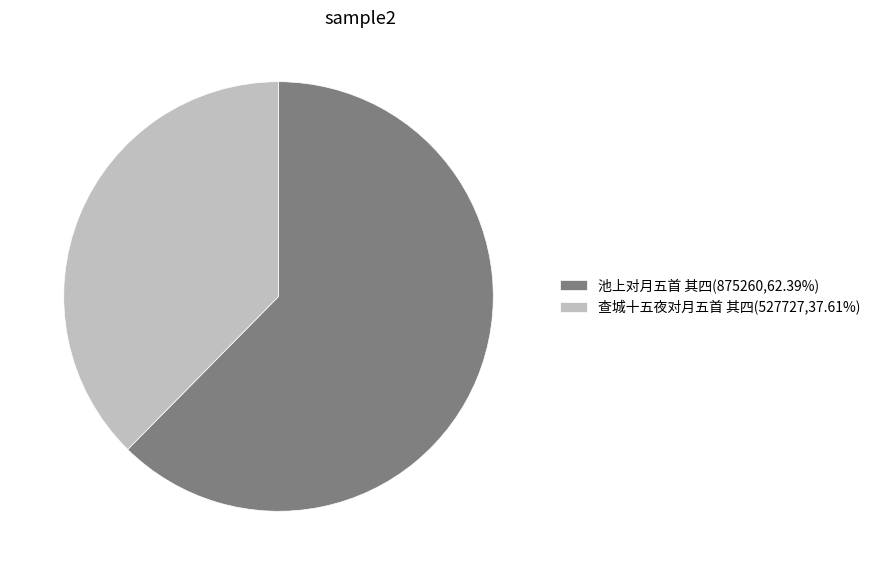

Approximately how many times larger is the value at 池上对月五首 其四(875260,62.39%) compared to 查城十五夜对月五首 其四(527727,37.61%)?

1.7